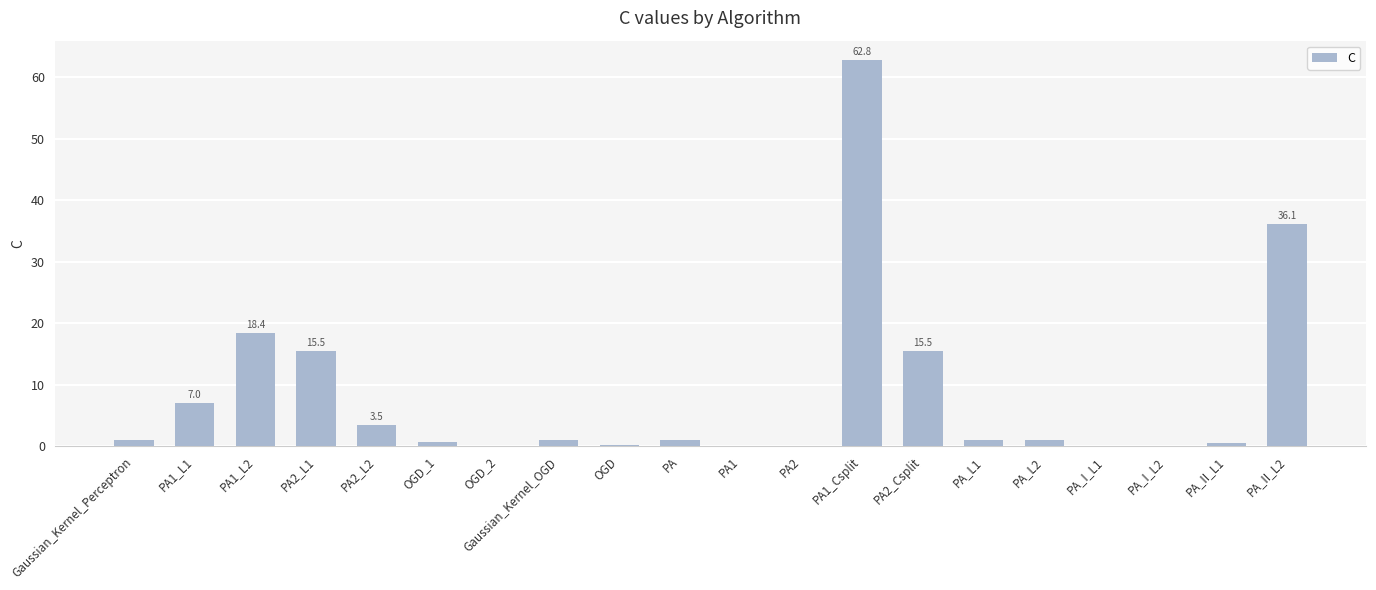

At which label is the value closest to 31?

PA_II_L2